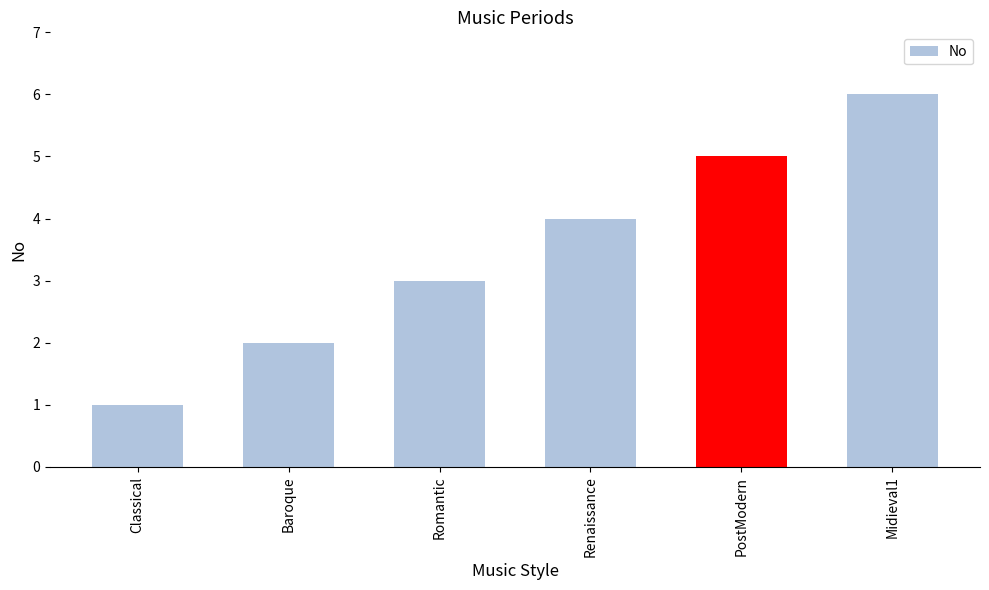

How many values are between 2 and 5?

4